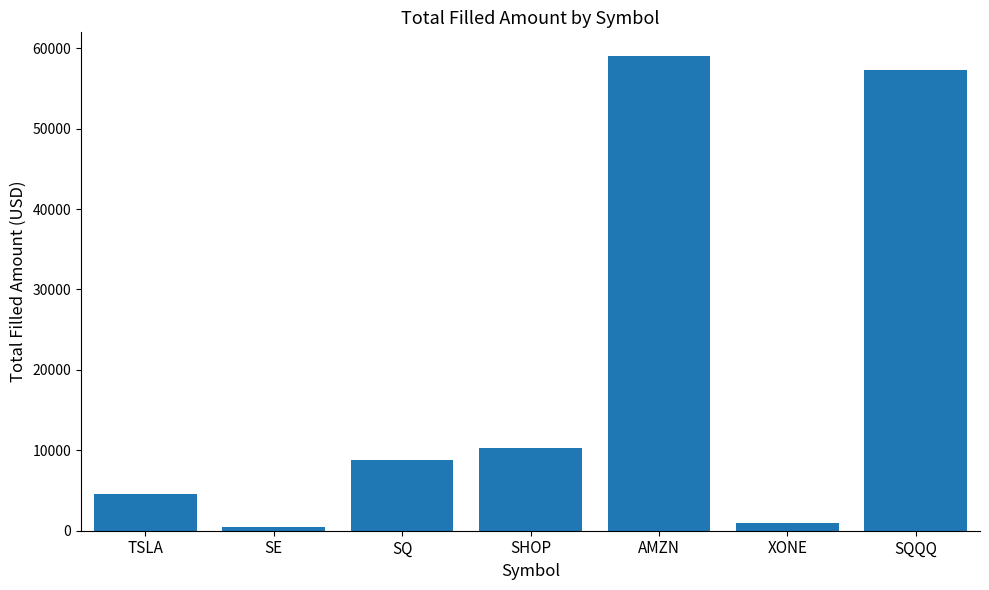

What is the minimum value shown in the chart?

421.5